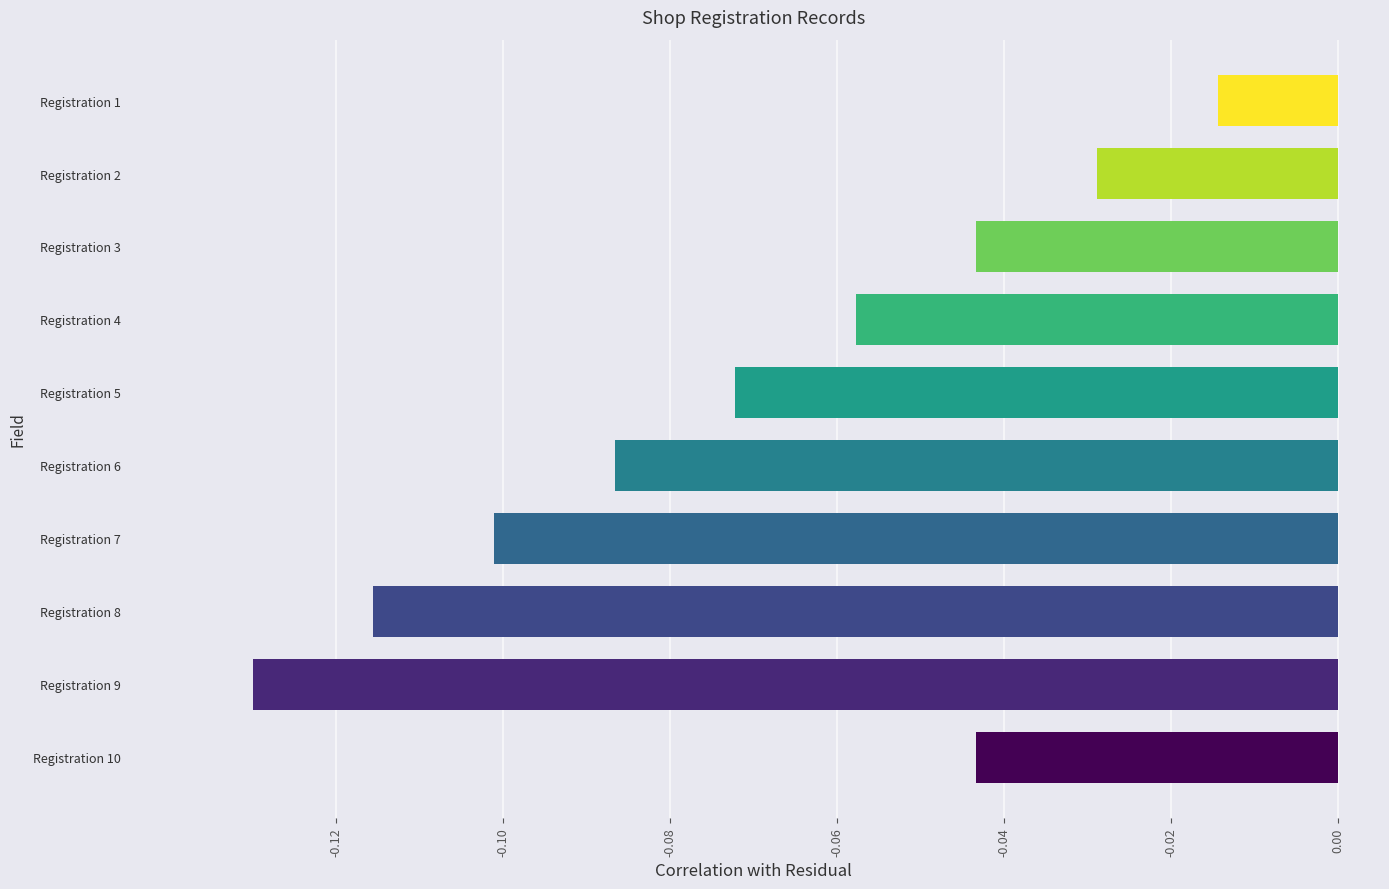

What is the difference between the second highest and minimum values?

0.1